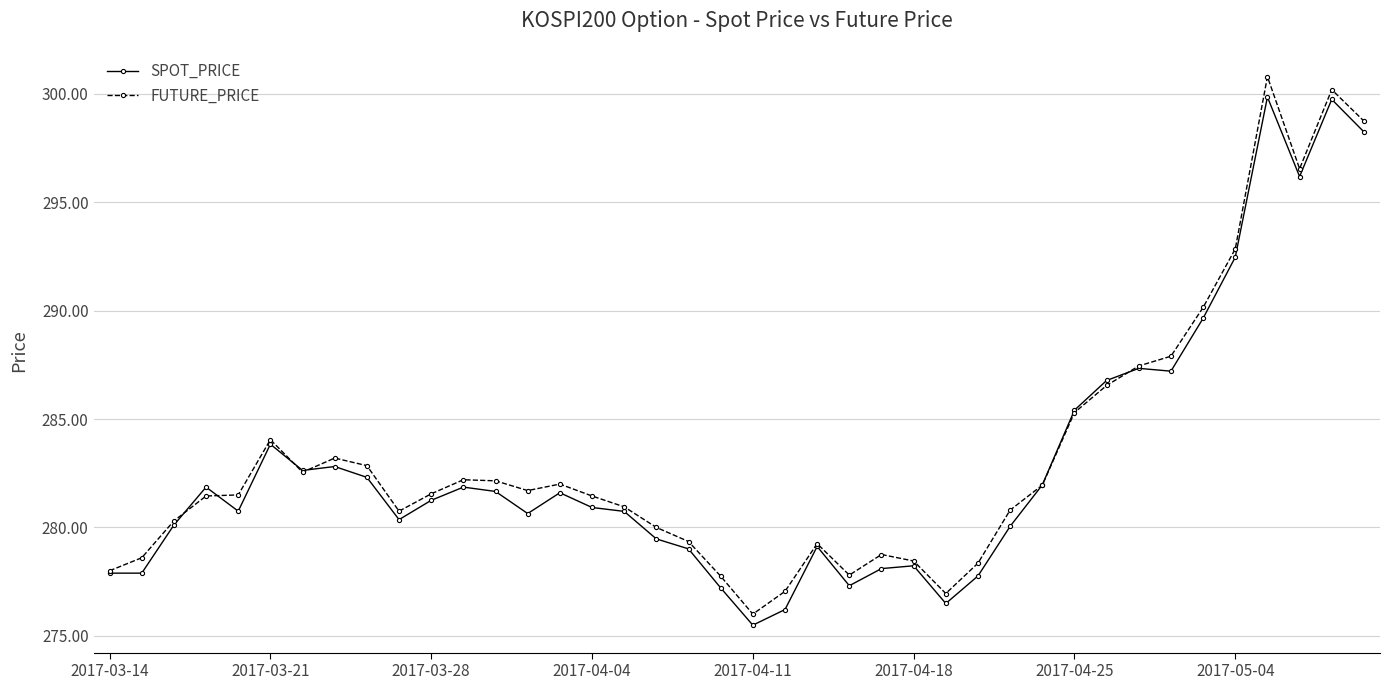

Which series has the largest total across all categories?

FUTURE_PRICE